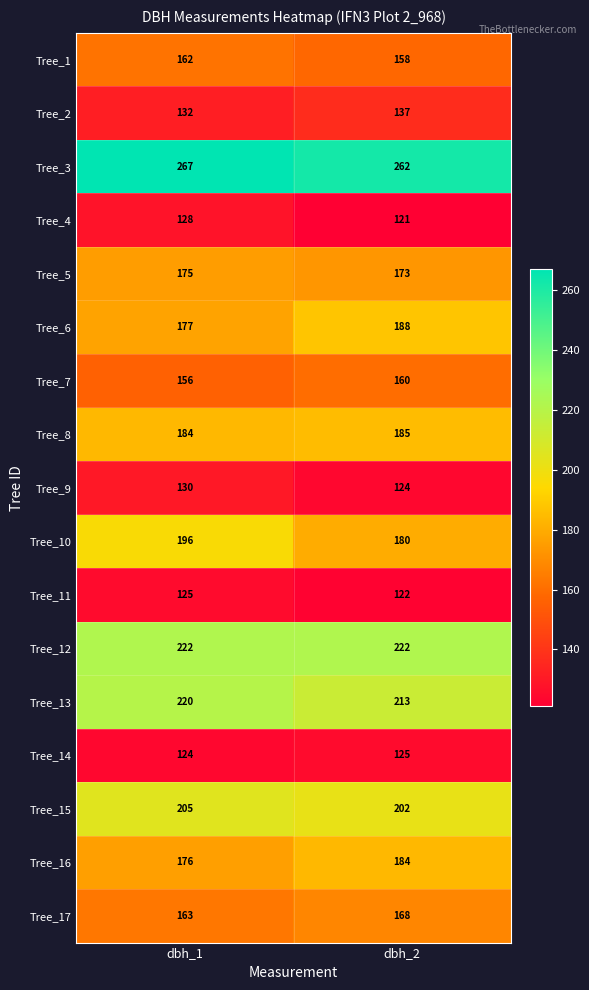

At which label is Tree_16 closest to 180?

dbh_1